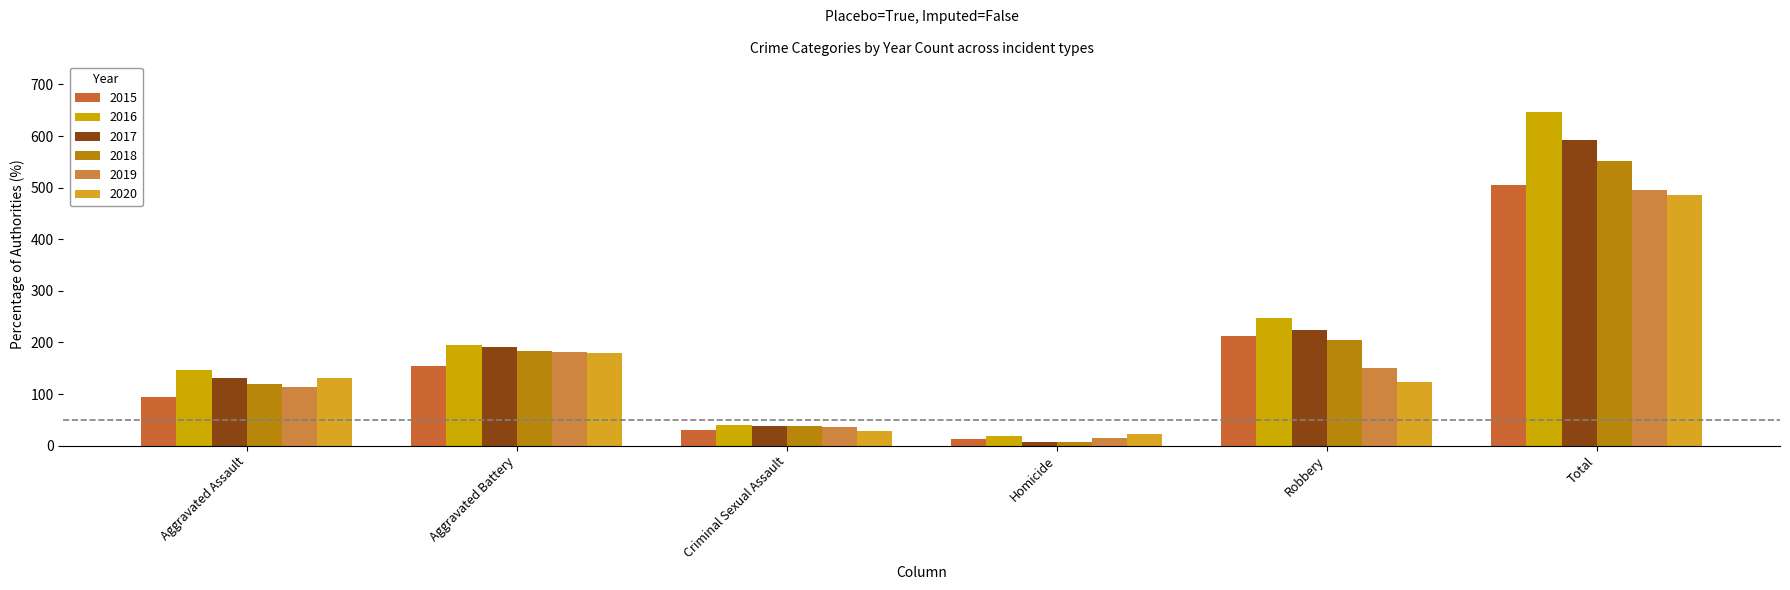

What is the difference between the maximum and minimum values in the 2018 series?

544